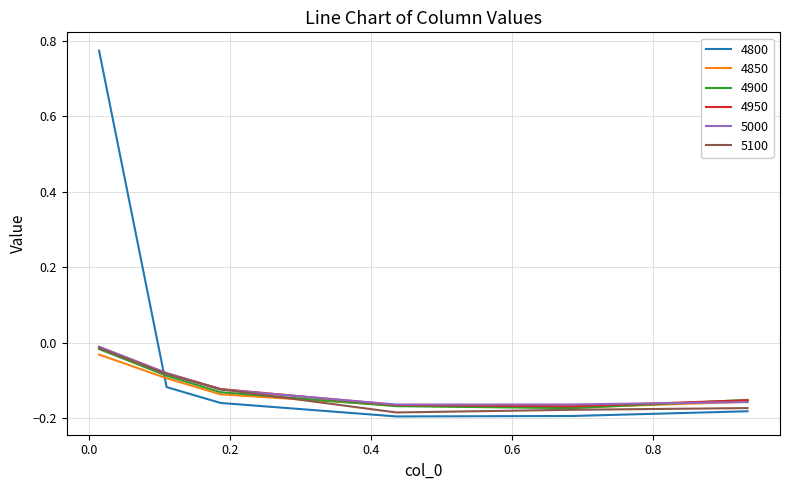

What is the difference between the second highest and second lowest values in the 5000 series?

0.1